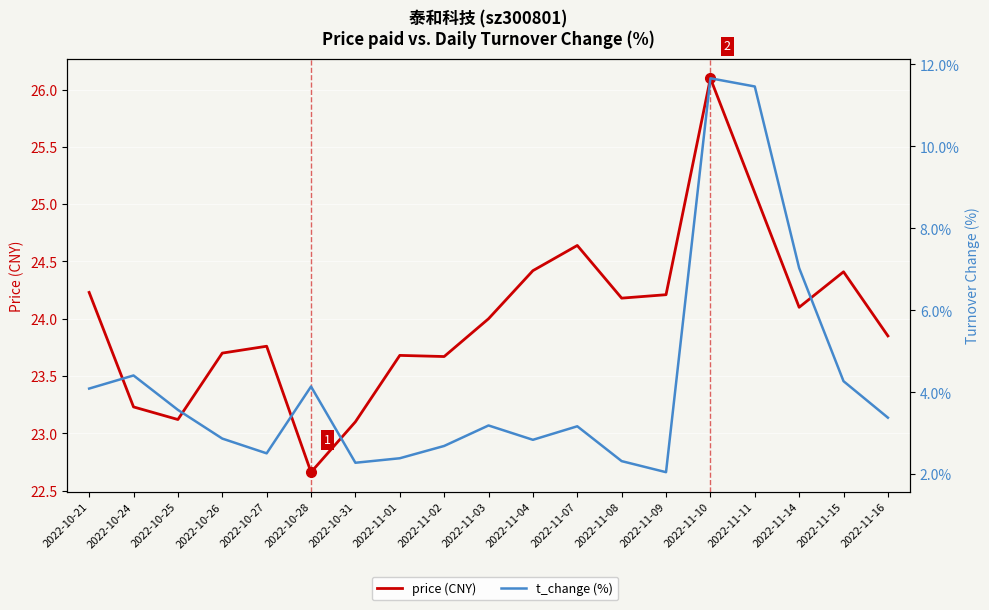

The price (CNY) series shows 13.9 at 2022-11-02. True or false?

False